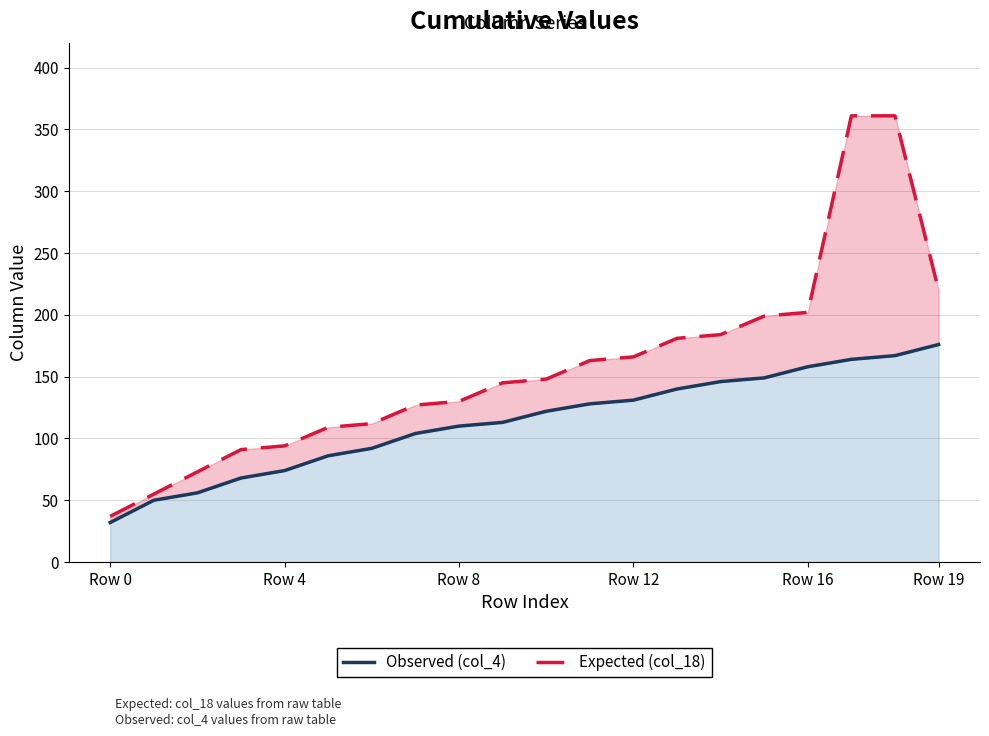

At which label does Observed (col_4) first exceed 122?

11